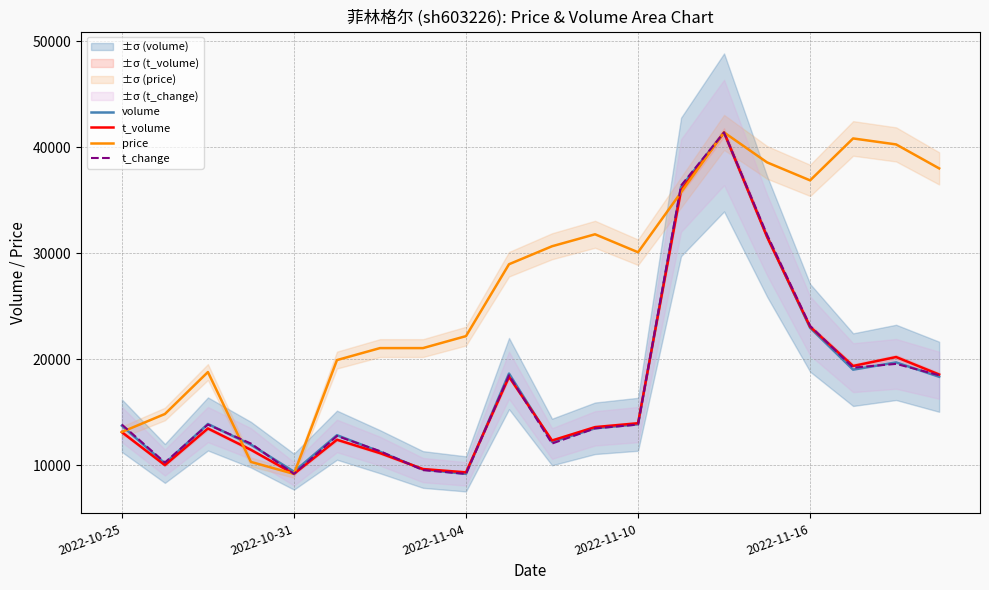

The volume series shows 16713.4 at 2022-10-31. True or false?

False